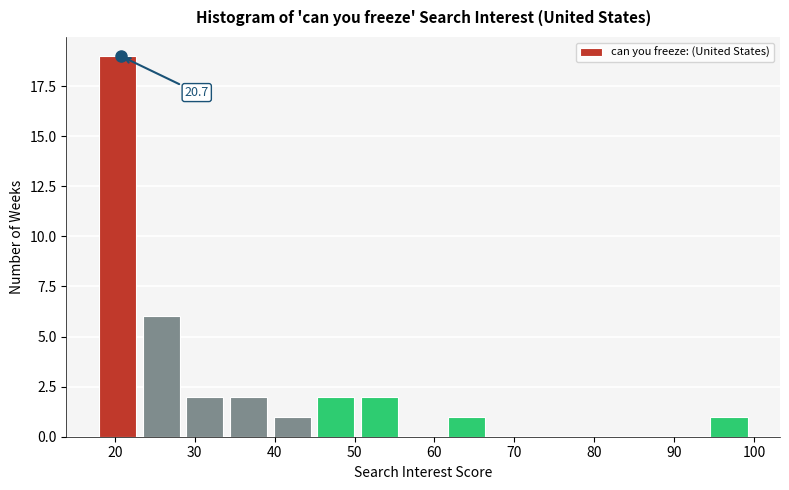

Over which range of the x-axis is the bar tallest?

18 to 23